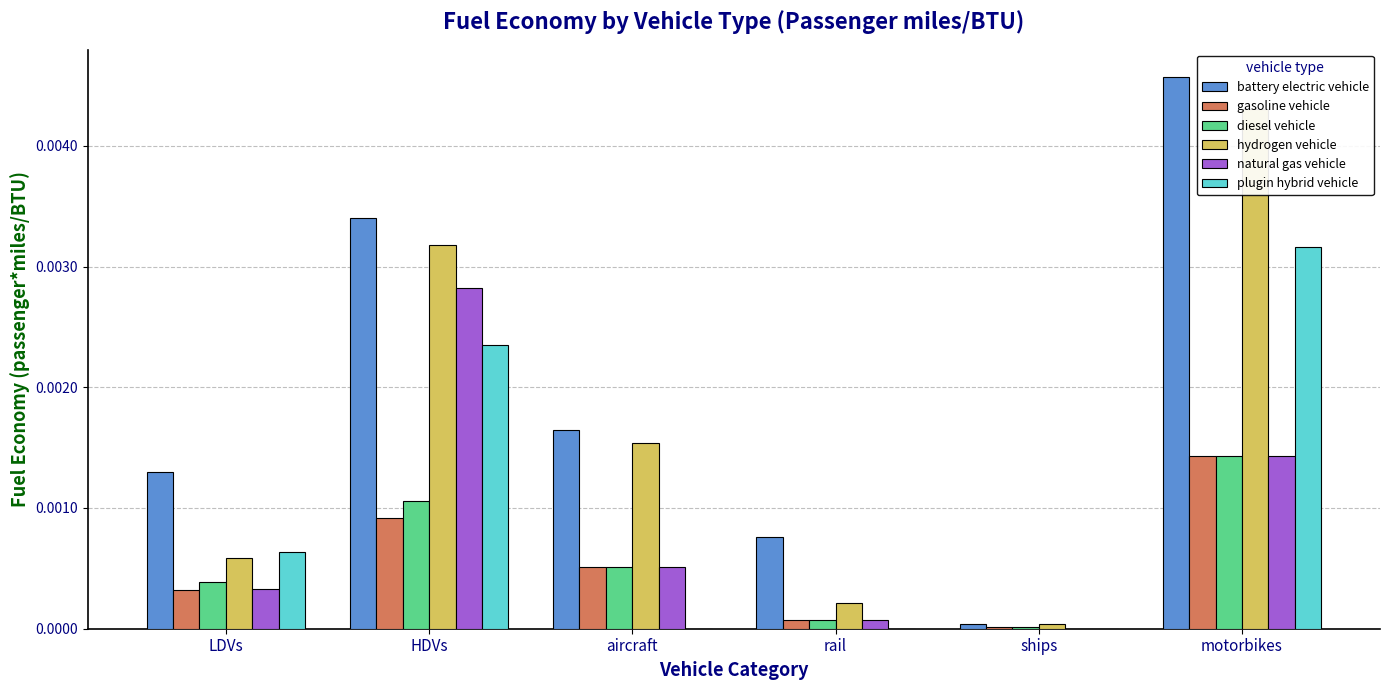

Does the chart contain any negative values?

No